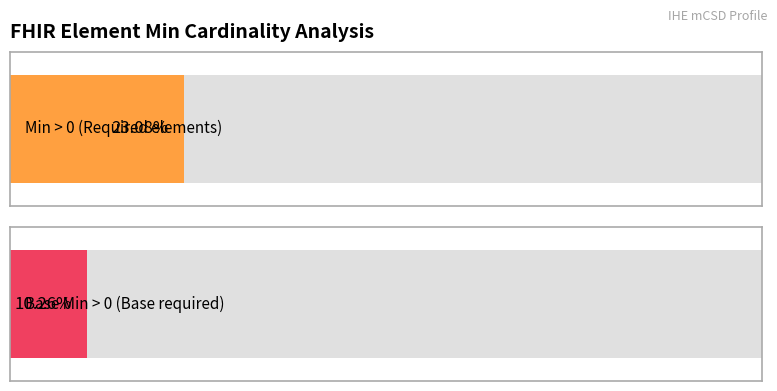

Does the chart contain any negative values?

No